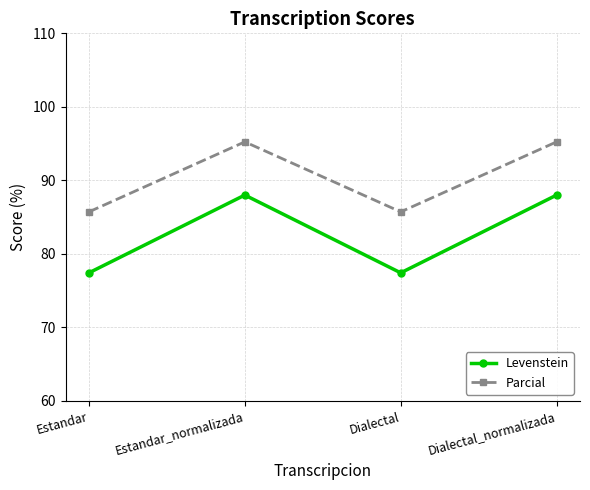

True or false: Parcial and Levenstein intersect in this chart.

False